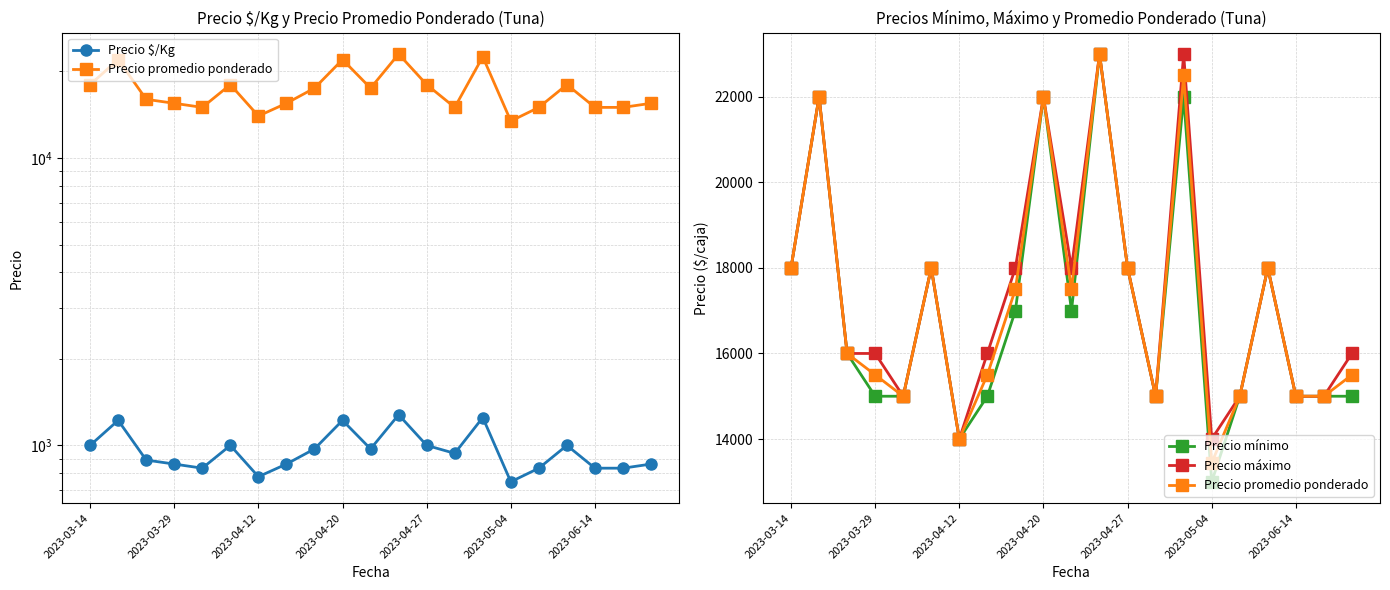

At which label does Precio $/Kg first exceed 938?

2023-03-14